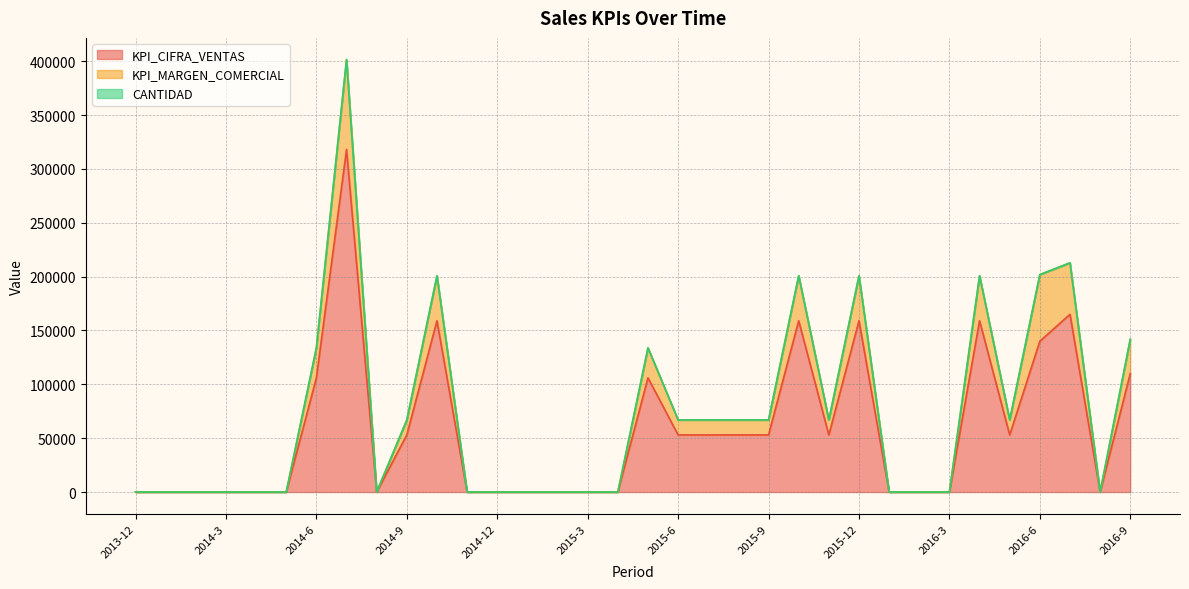

What is the value of the CANTIDAD point at the 32nd from the left?

212762